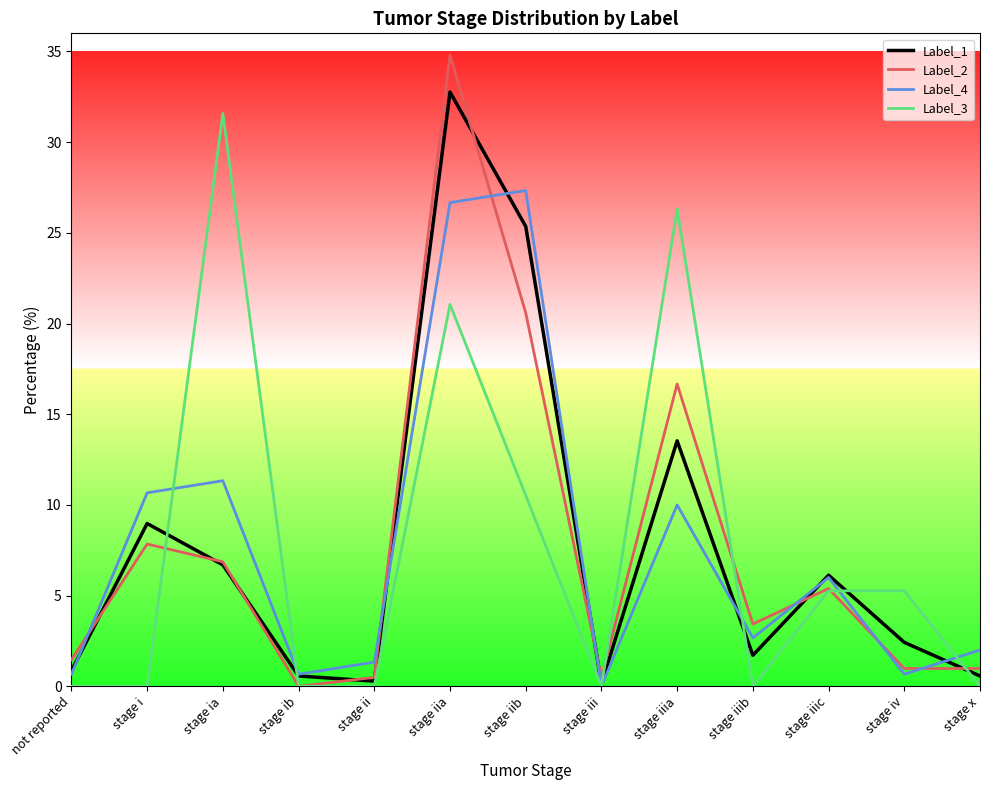

Which series has the largest range (max minus min)?

Label_2